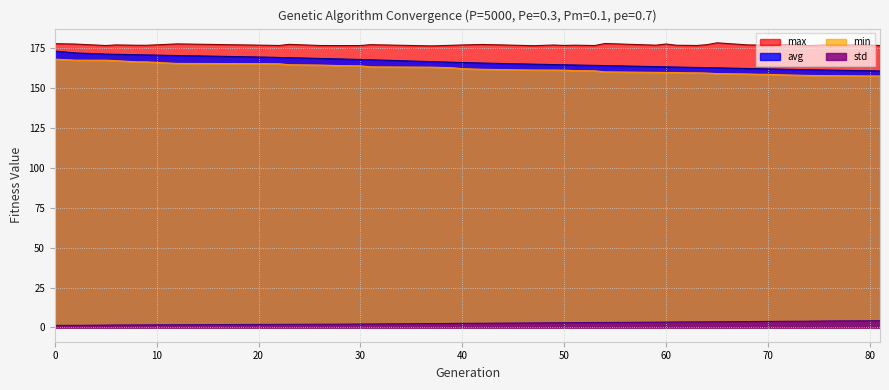

Is it true that std equals 5.7 at 60?

False